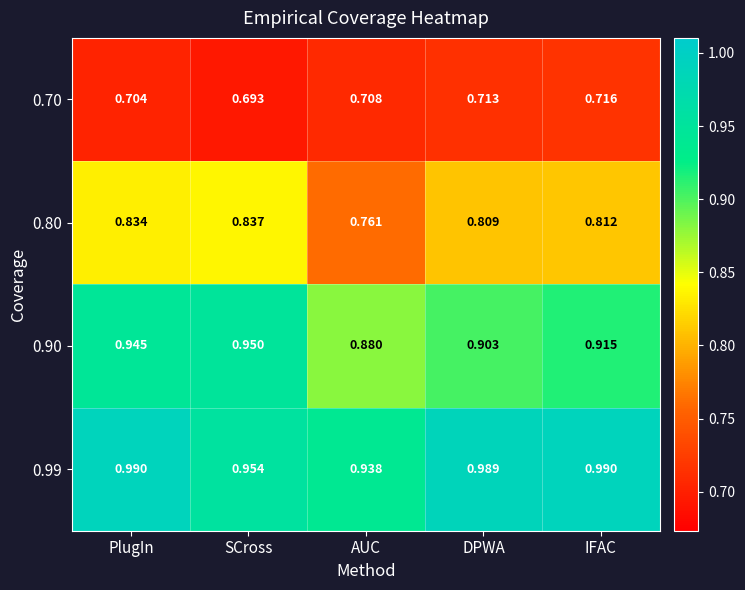

Which series has the largest total across all categories?

0.99